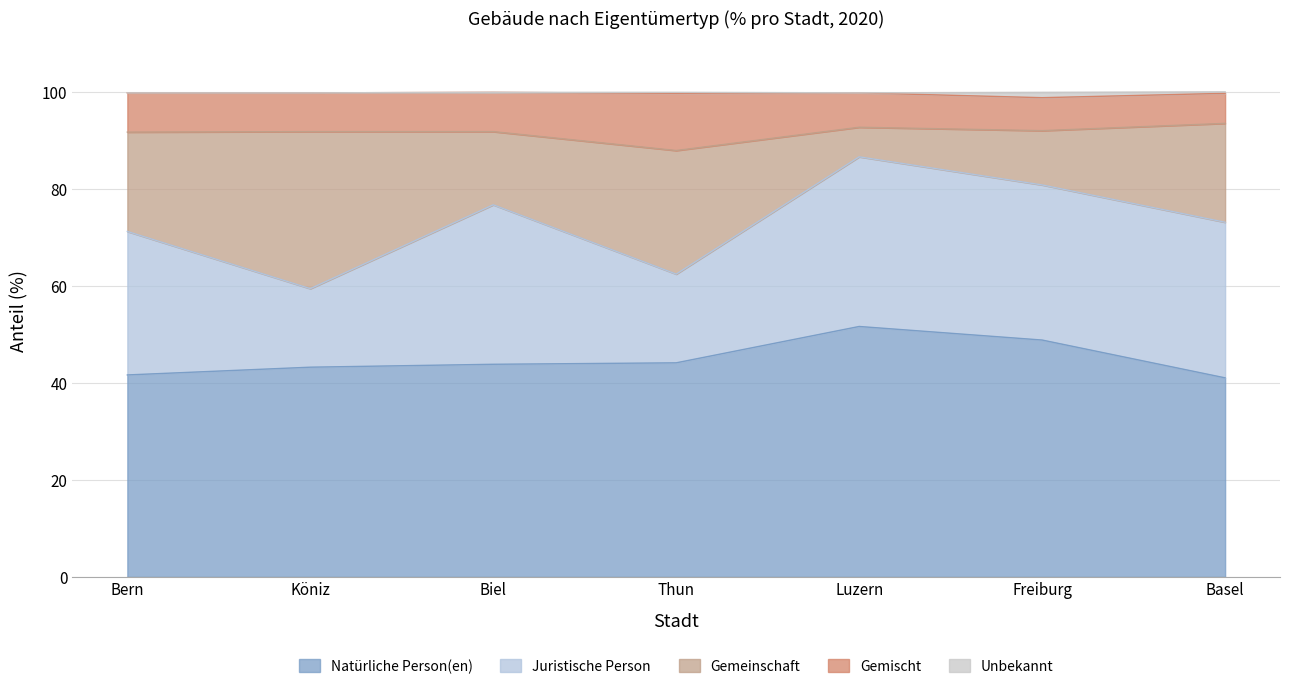

What is the maximum value for Natürliche Person(en)?

51.7